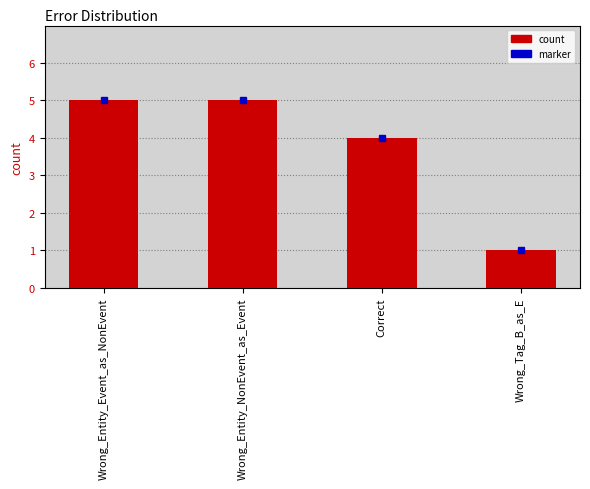

Which has a higher value, Correct or Wrong_Tag_B_as_E?

Correct